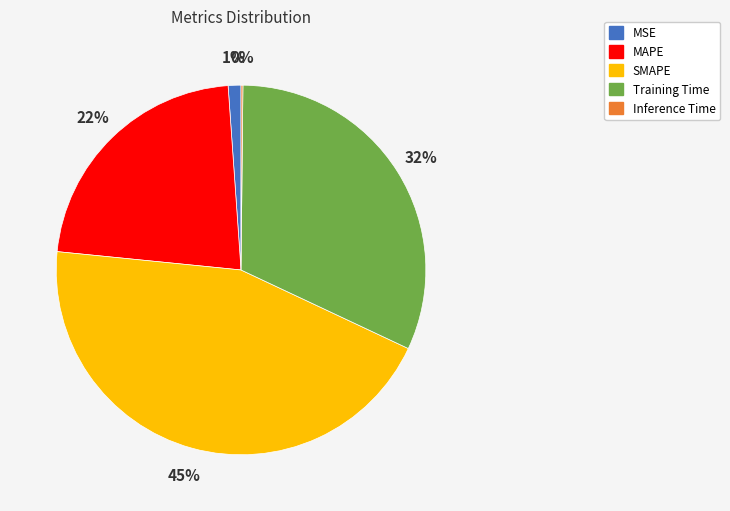

Do Training Time and SMAPE together represent more than half of the pie?

Yes